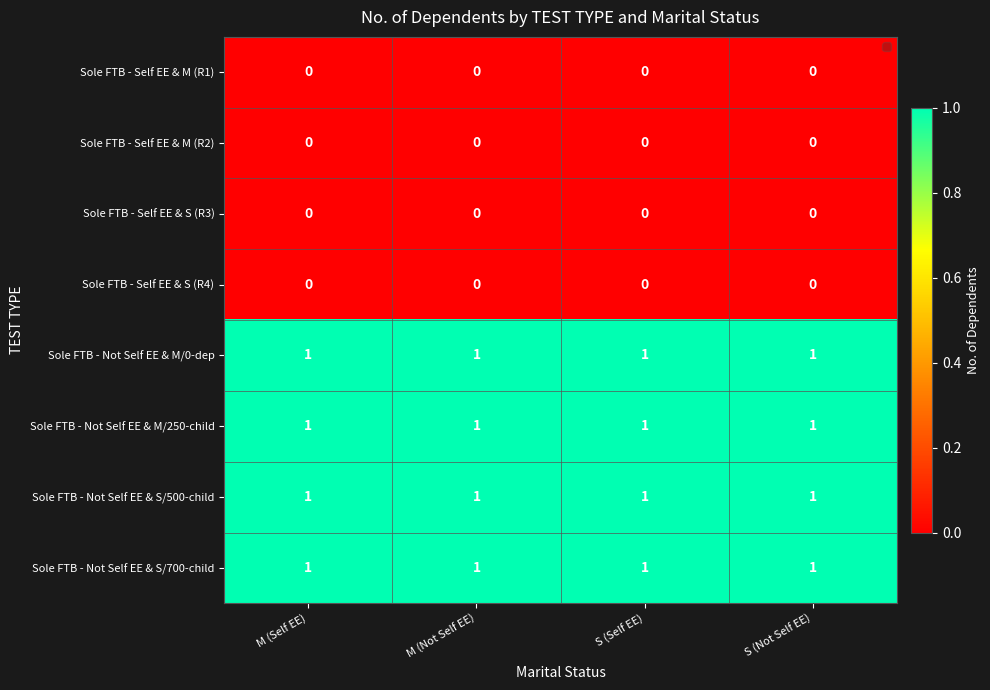

At how many categories does at least one series exceed 0?

4